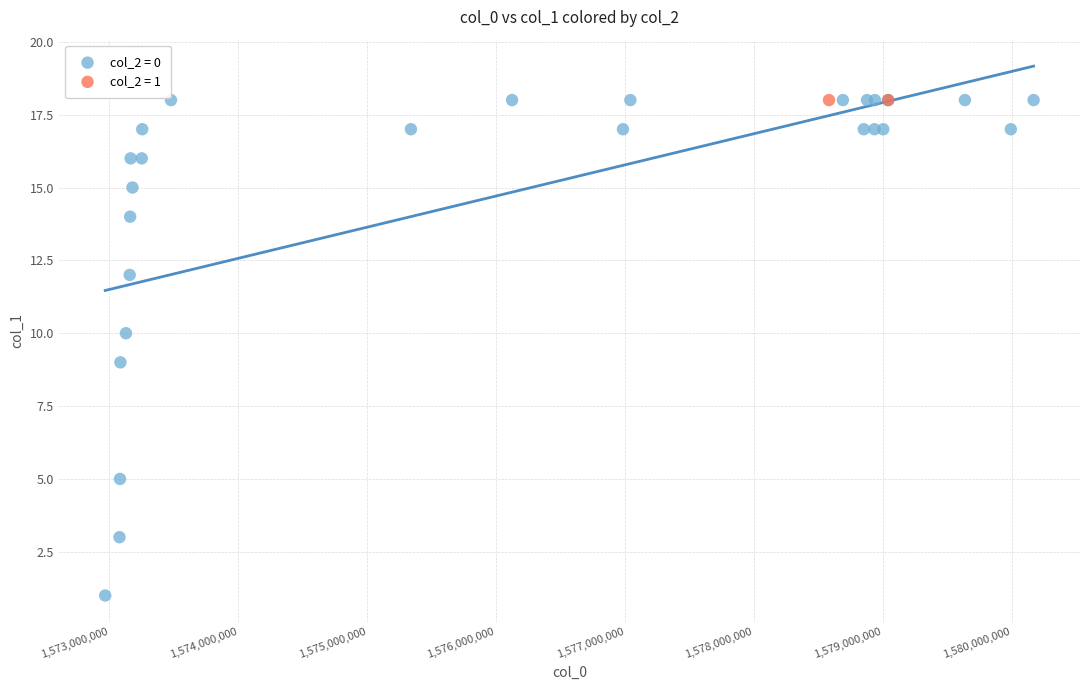

What are all the series names shown in the legend?

col_2 = 0, col_2 = 1